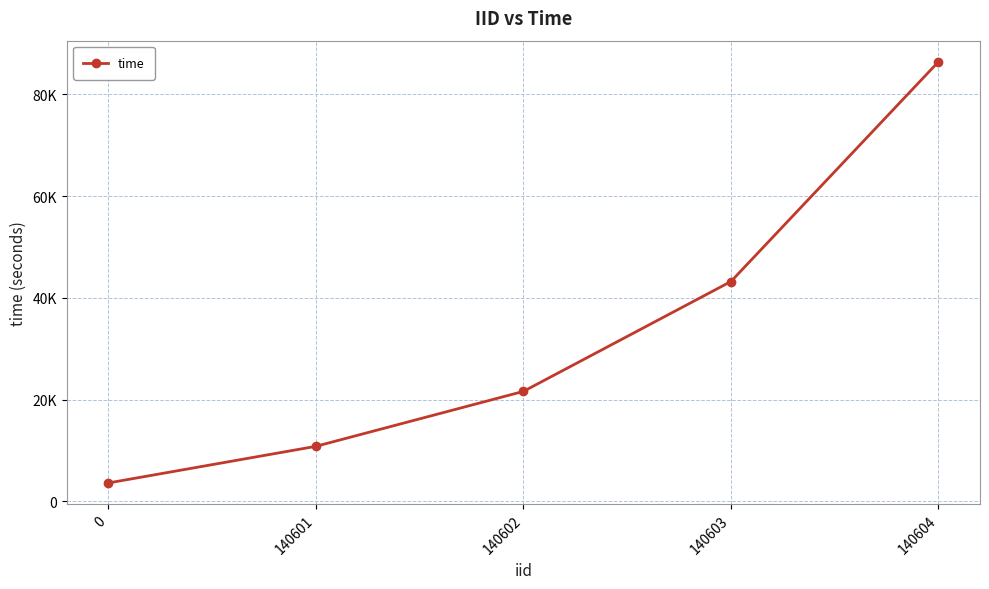

Where is the data nearest to the value 45000?

140603